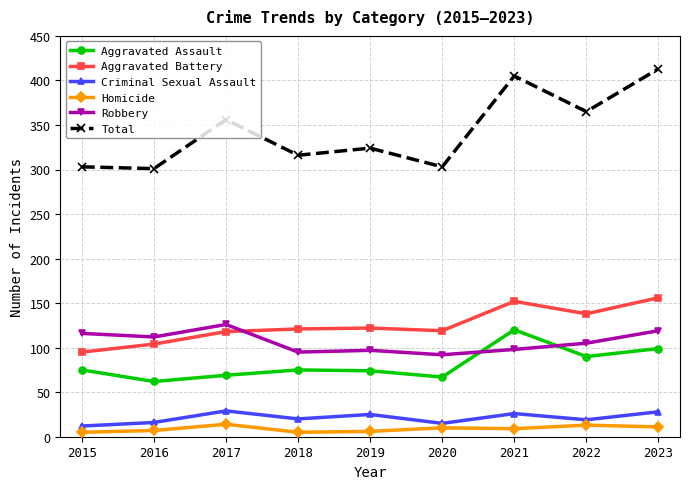

What is the minimum value for Total?

301